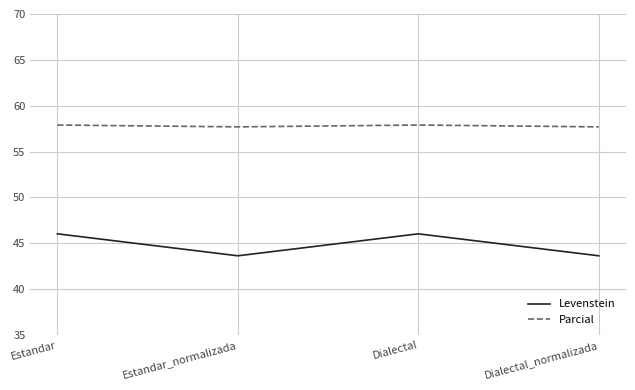

What is the difference between the highest and lowest values at Estandar?

11.9